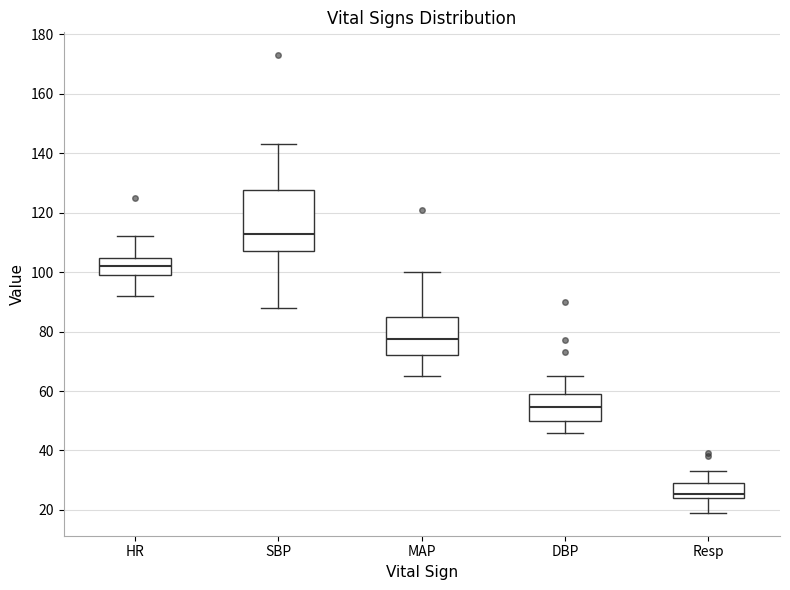

Which box's median line is the lowest?

Resp